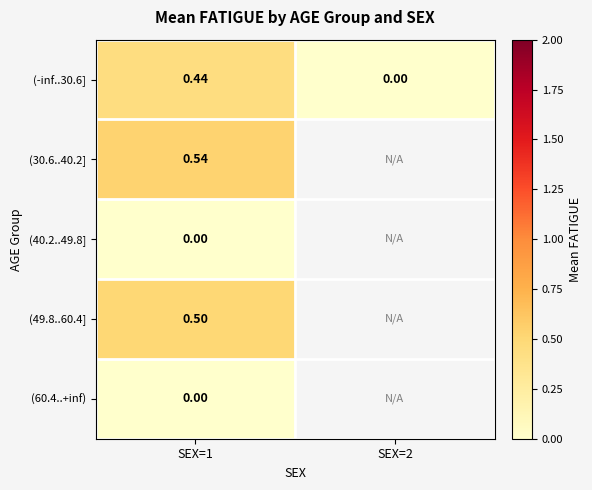

What is the spread (max minus min) of values at SEX=1?

0.5